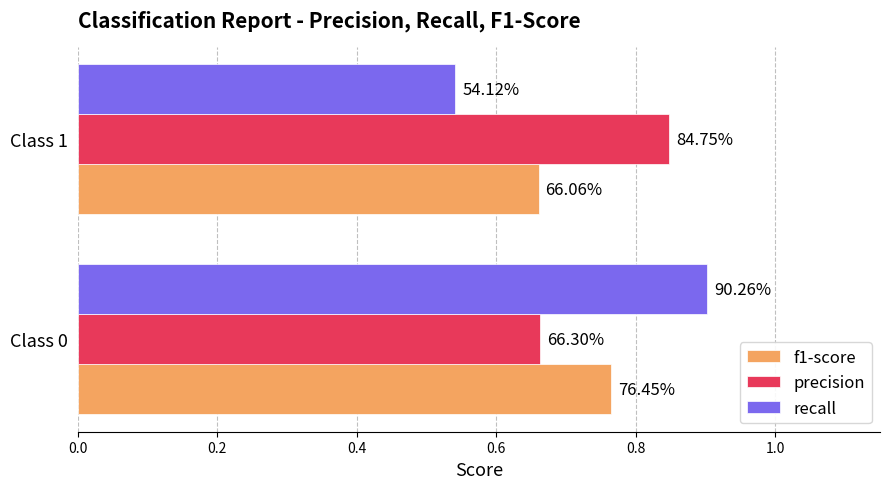

What are all the series names shown in the legend?

f1-score, precision, recall